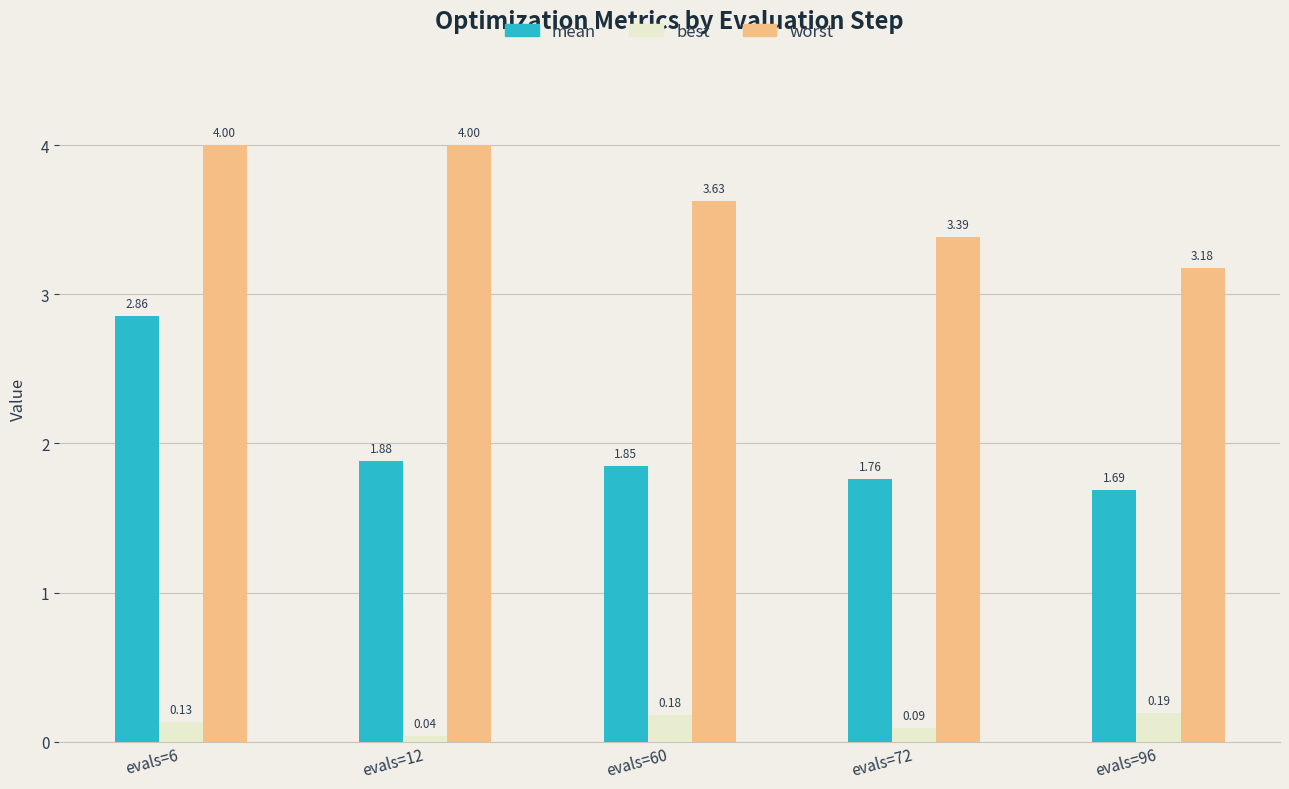

Count the best values in the range 0 to 1.

5